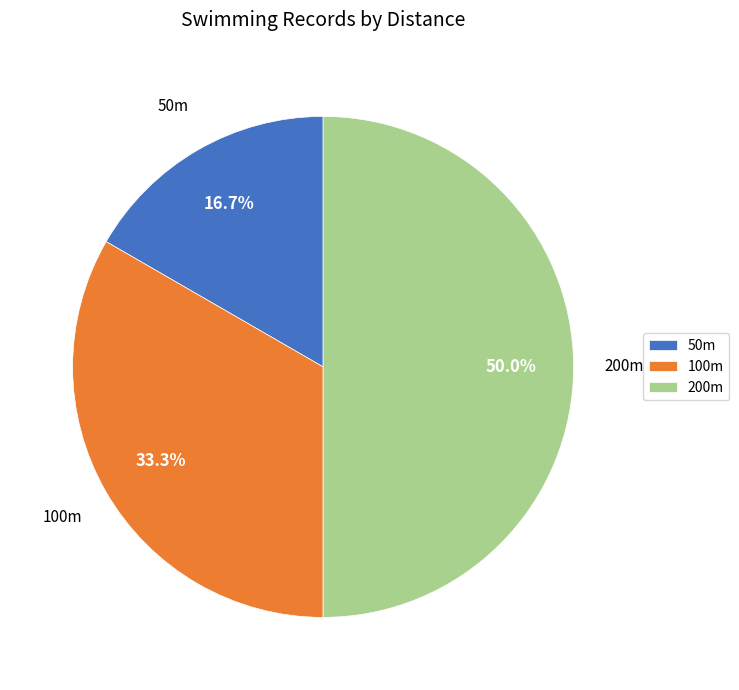

Is 100m the majority of the pie?

No